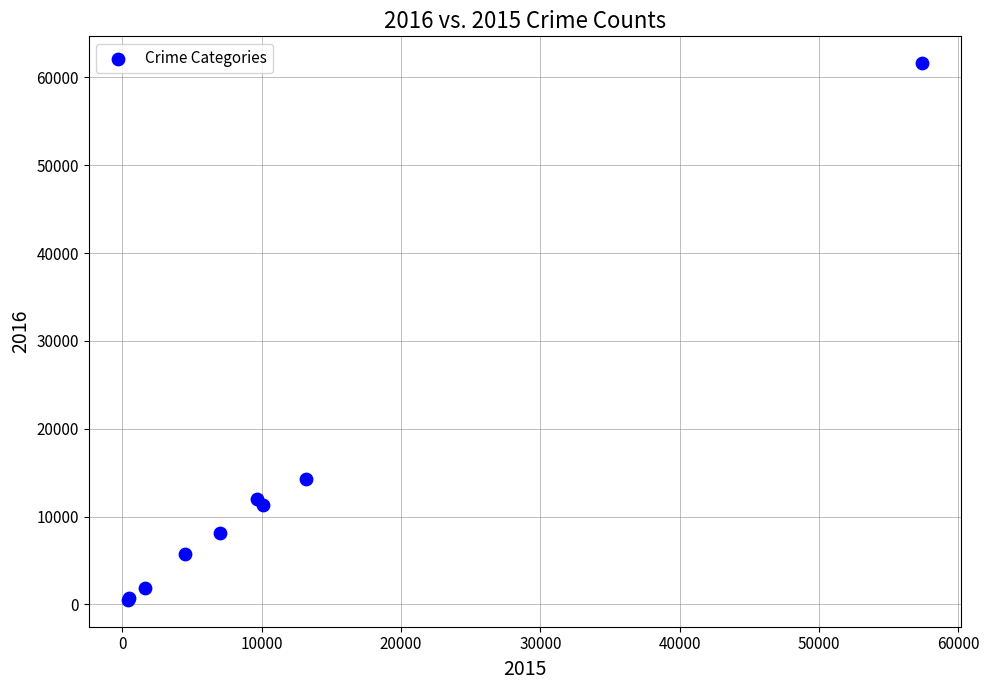

What Y value in the scatter plot is closest to 31067?

14289